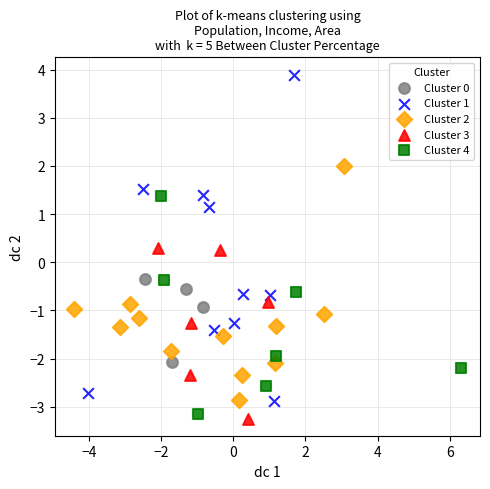

Which series has the widest spread of Y values?

Cluster 1